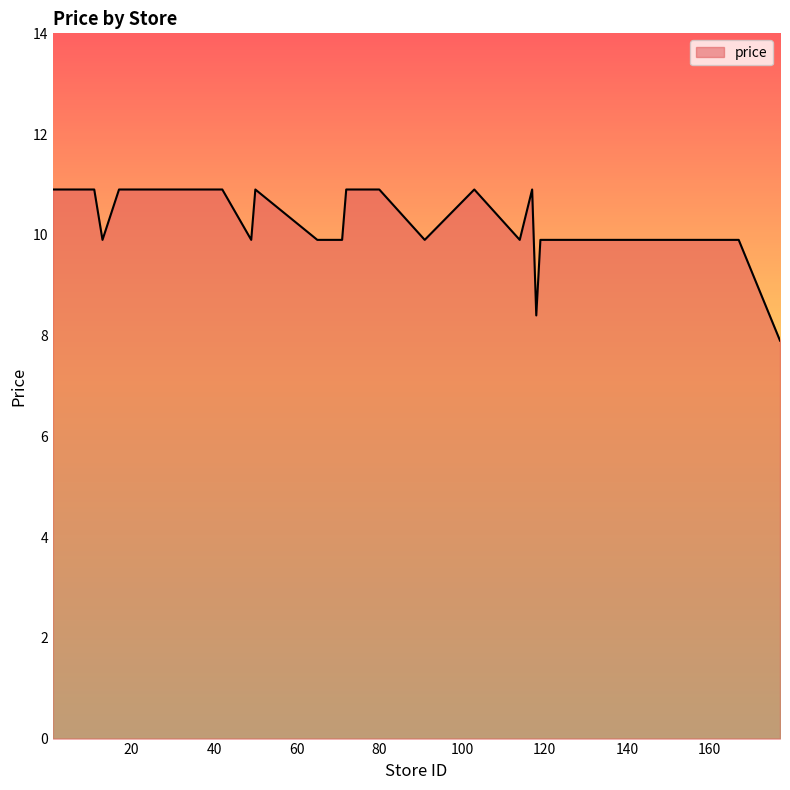

How many lines are shown in the chart?

1